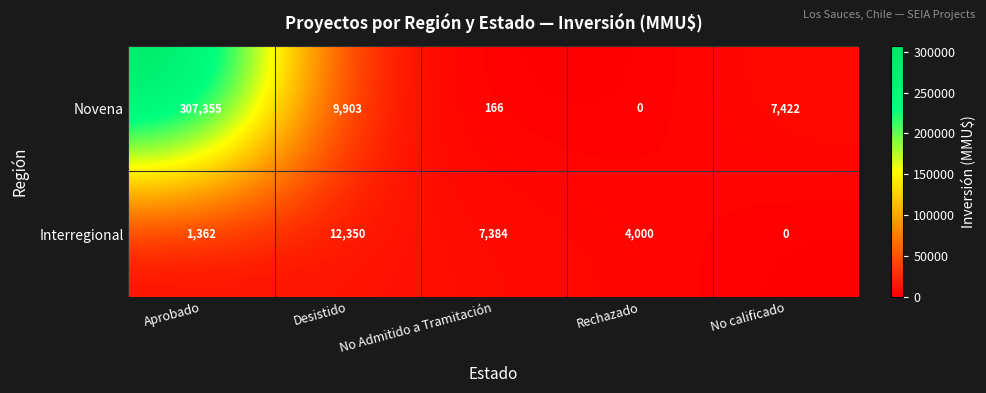

At which category does the chart reach its peak across all series?

Aprobado